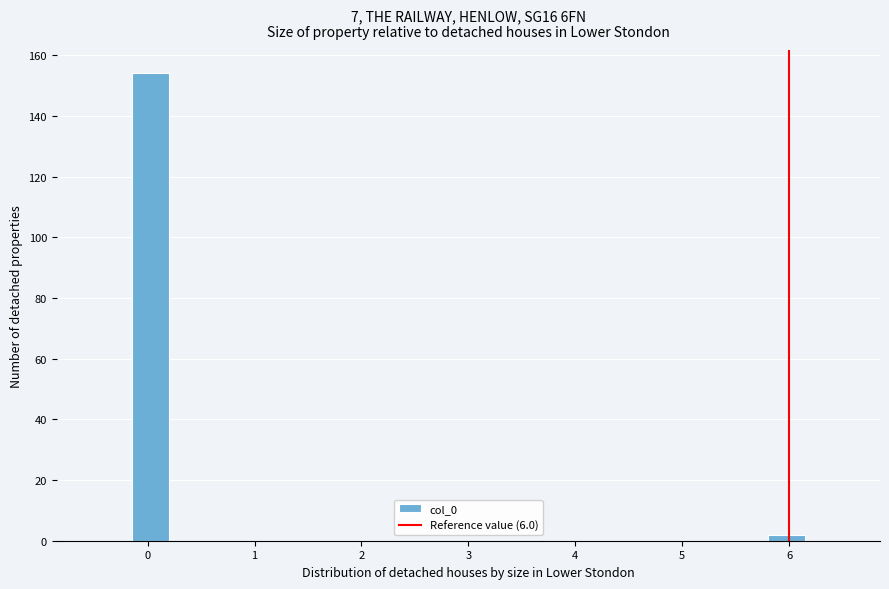

Read against the x-axis, roughly where is the centre of the tallest bar?

0.0